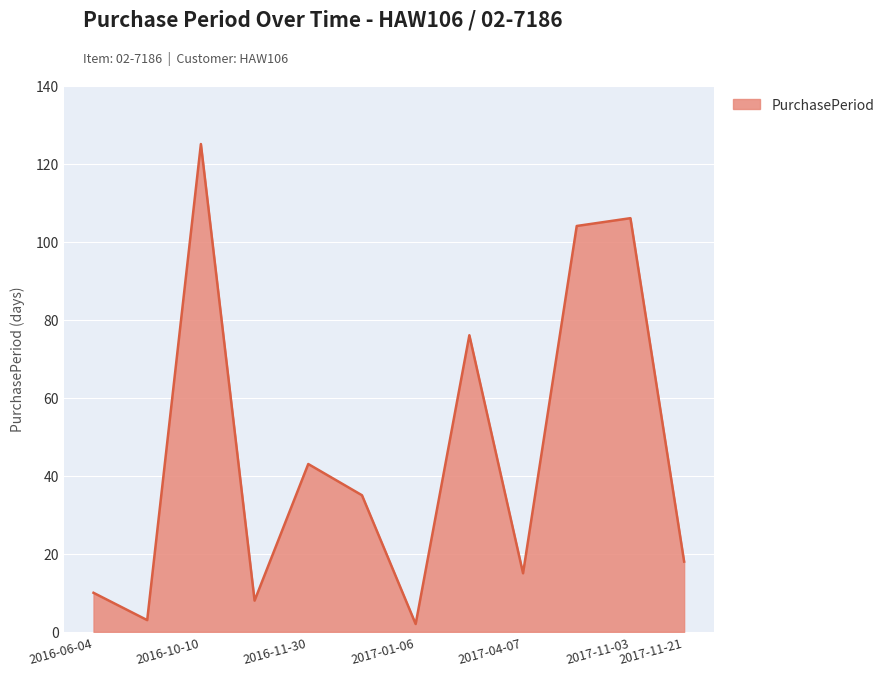

What is the maximum value shown in the chart?

125